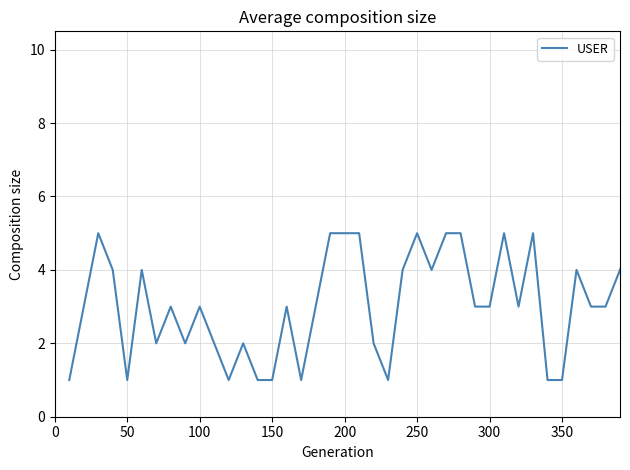

What is the difference between the second highest and second lowest values?

4